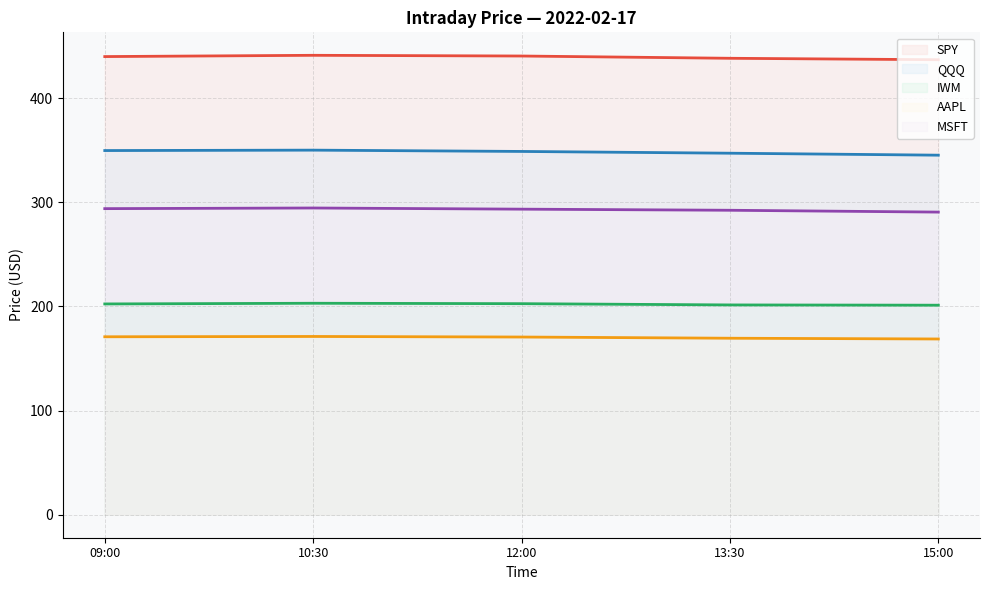

Which has a higher value, 12:00 or 13:30?

12:00